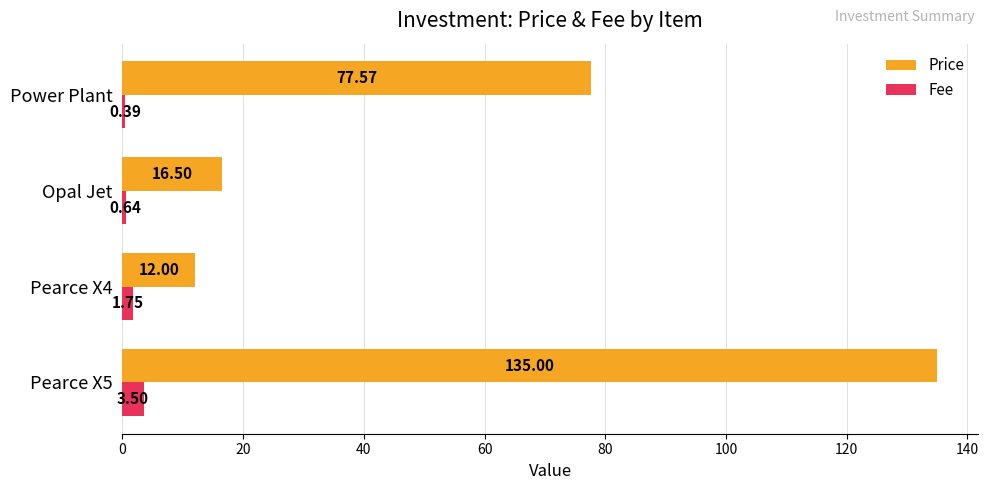

Where is Price nearest to the value 73?

Power Plant